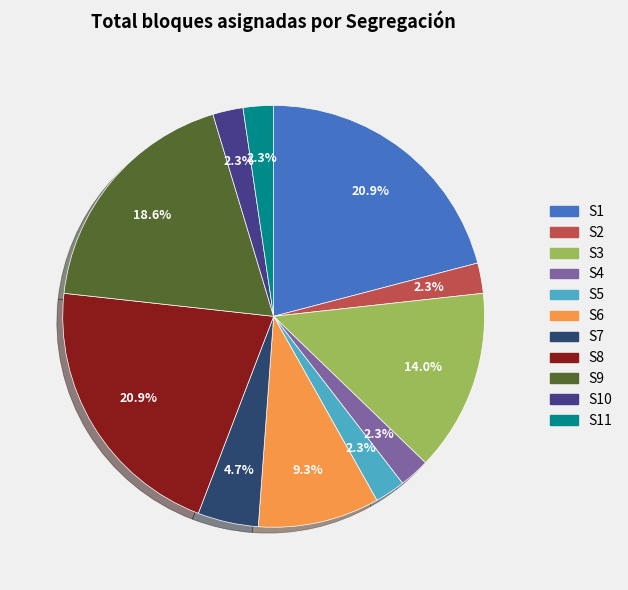

To the nearest percent, what is the difference between the largest and smallest slice percentages?

19%